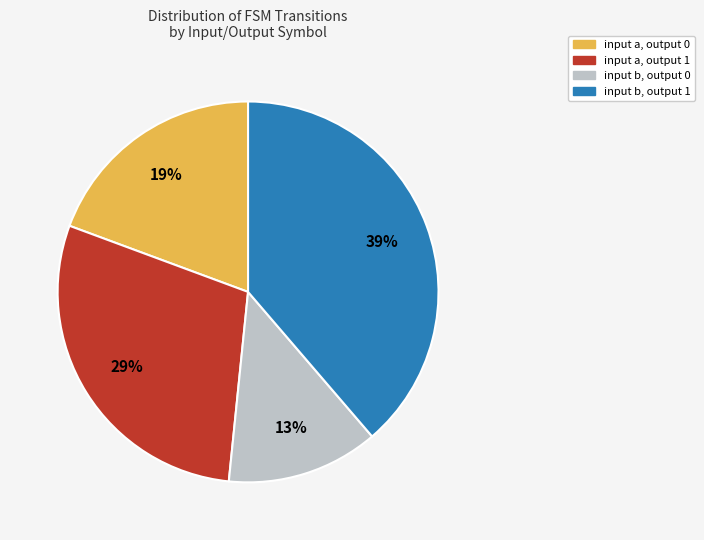

Which category has the smallest portion of the pie?

input b, output 0